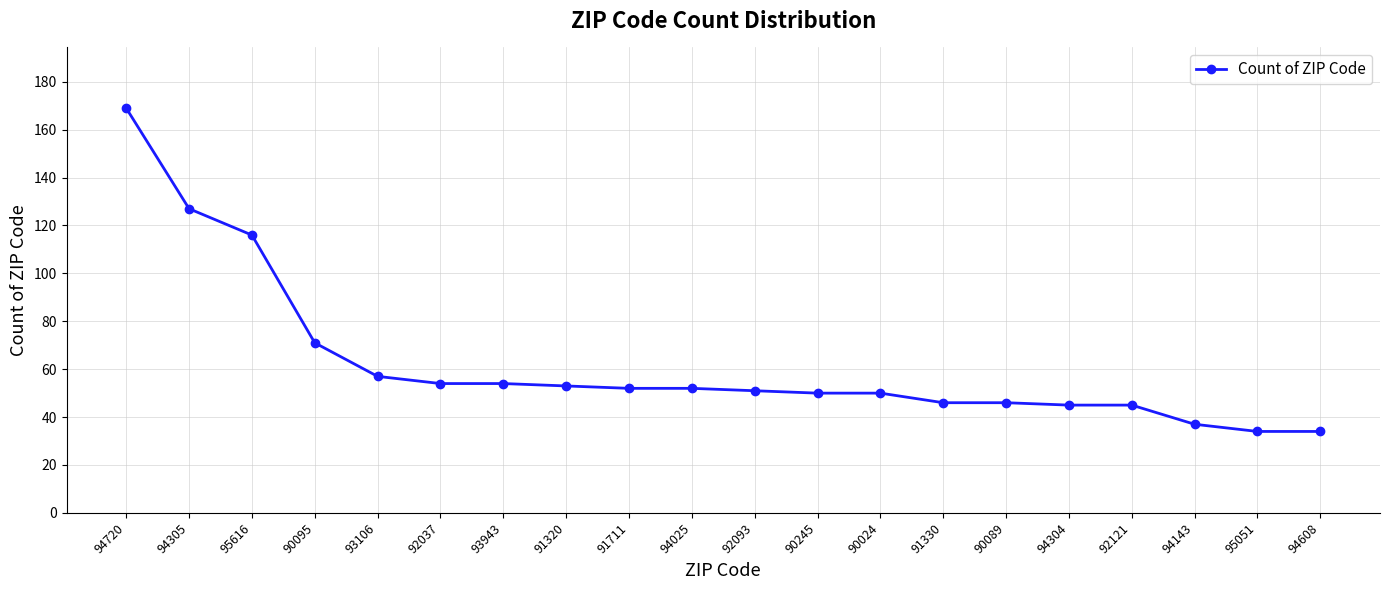

Count the number of categories in the chart.

20